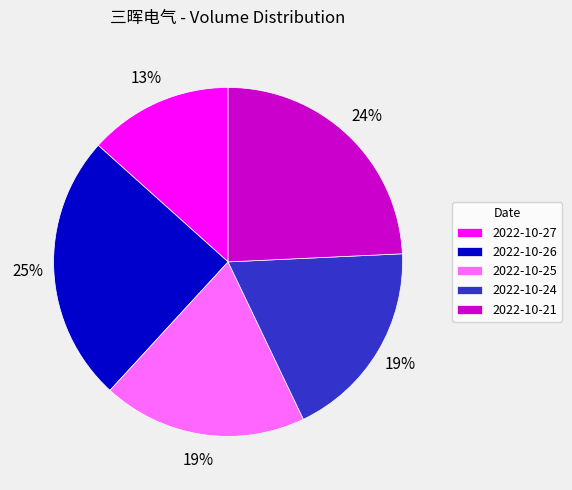

Count the number of slices in the pie.

5